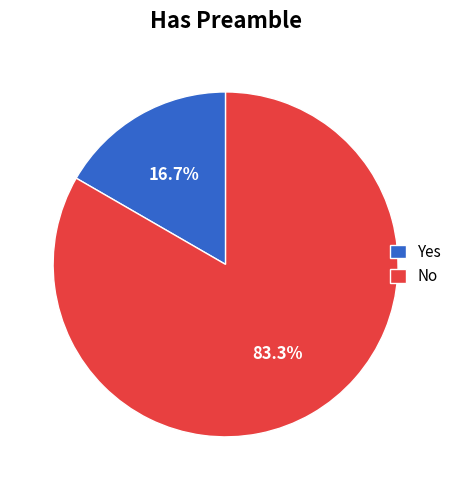

Rank the categories by value from lowest to highest.

Yes, No